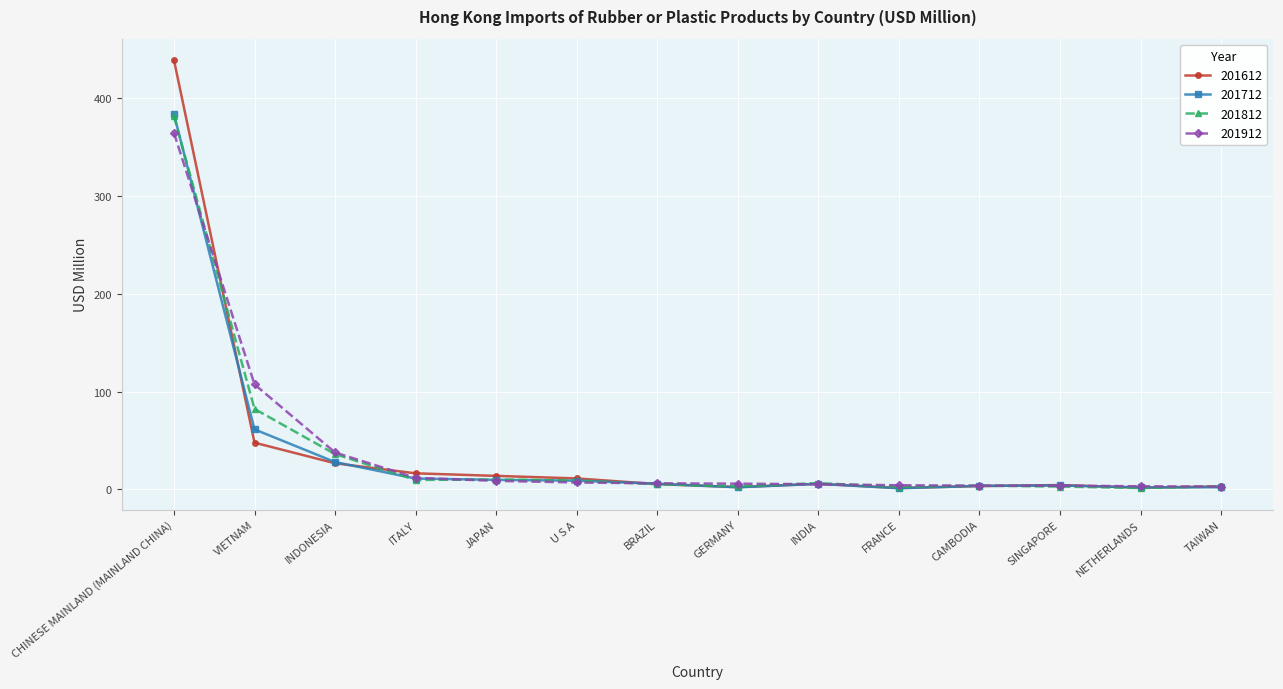

What is the greatest value displayed?

438.7